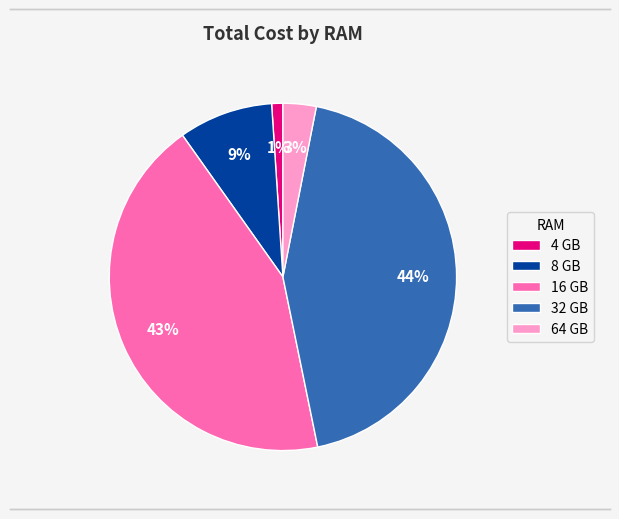

How many slices are in this pie chart?

5